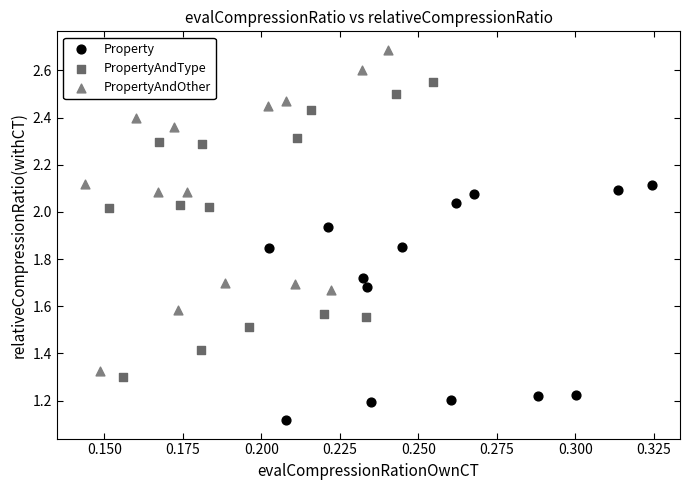

What are all the series names shown in the legend?

Property, PropertyAndType, PropertyAndOther